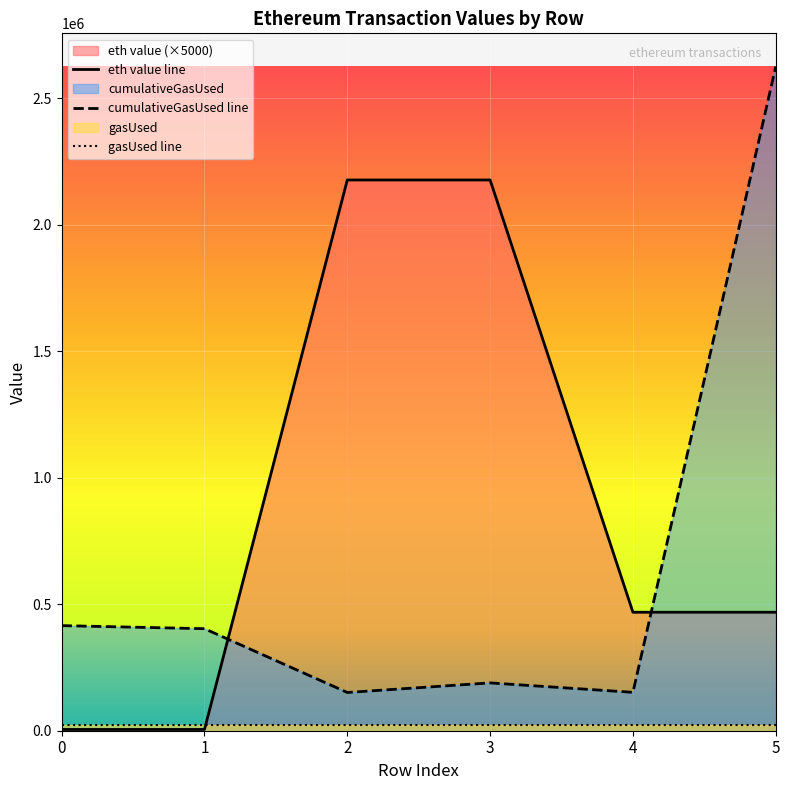

What is the spread (max minus min) of values at 2?

2155344.4